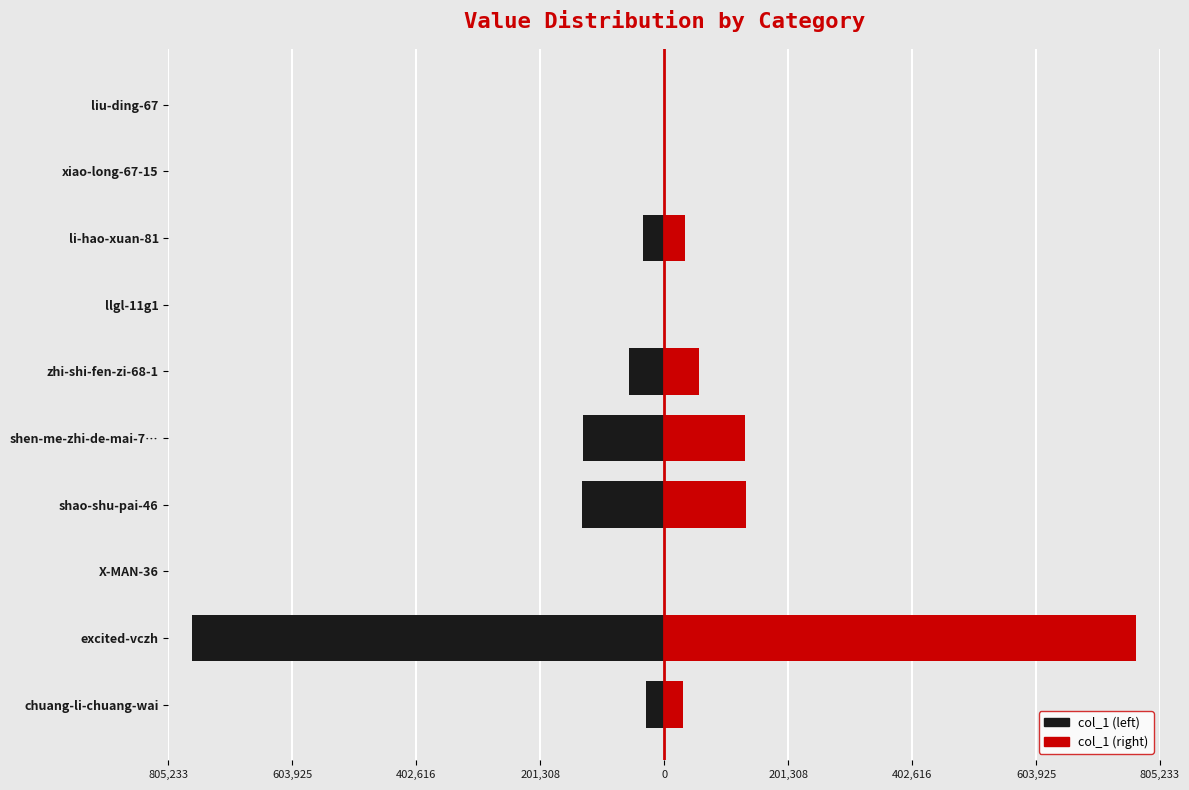

What is the minimum value for col_1 (right)?

1